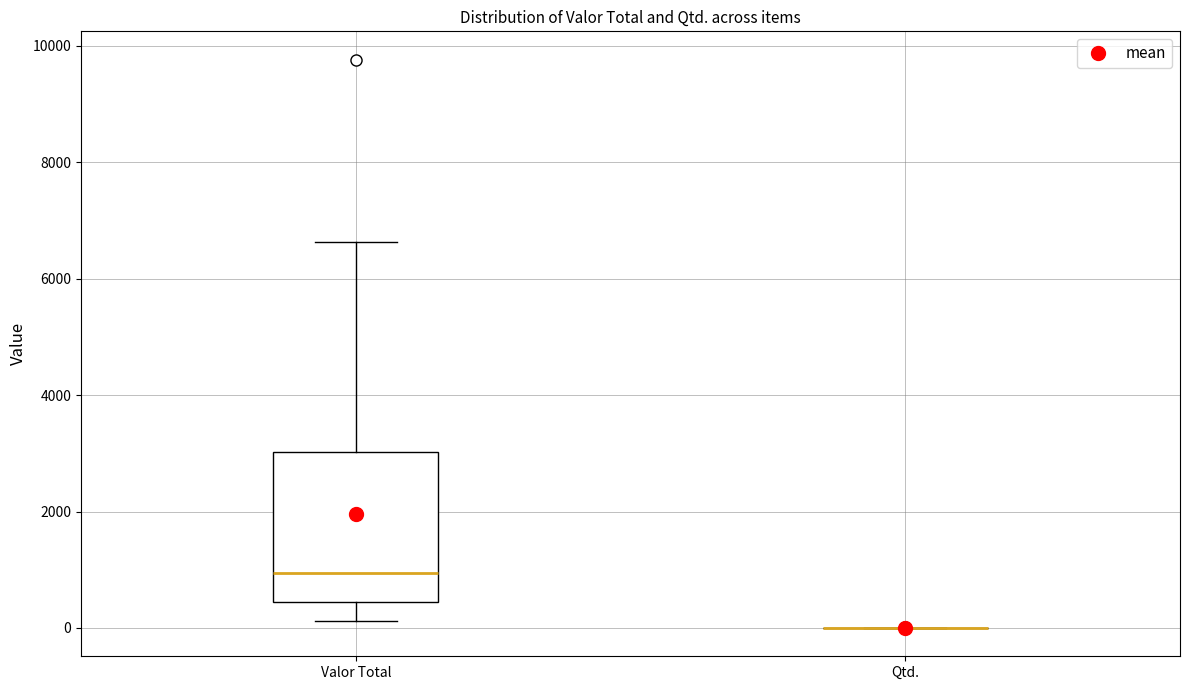

Where is the upper edge of the box for Valor Total on the y-axis? The values are not printed on the chart, so give them approximately, as read against the axis.

3000